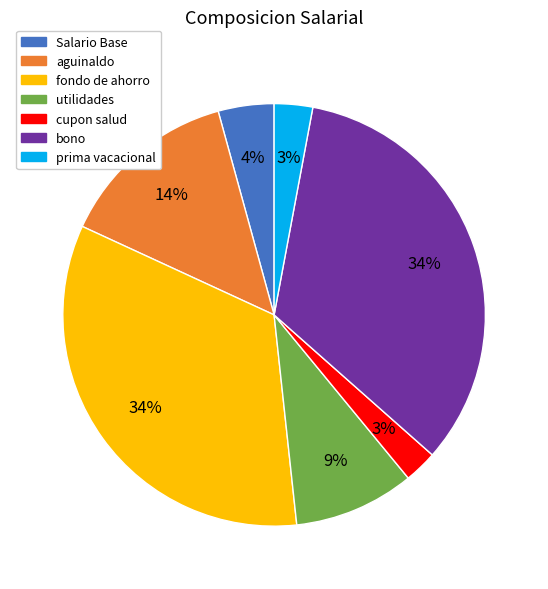

Is it true that utilidades is 9% of the pie?

True